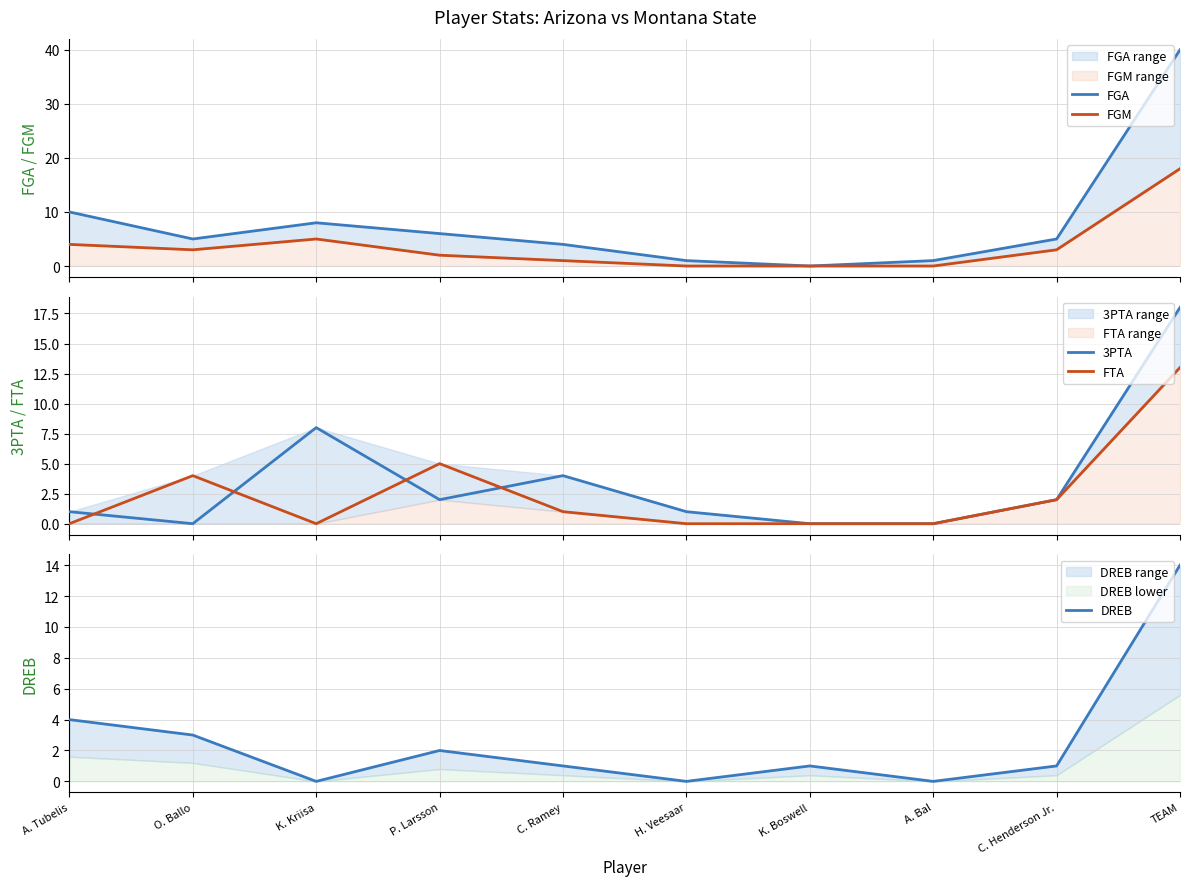

Does the chart display data point markers on the line(s)?

No